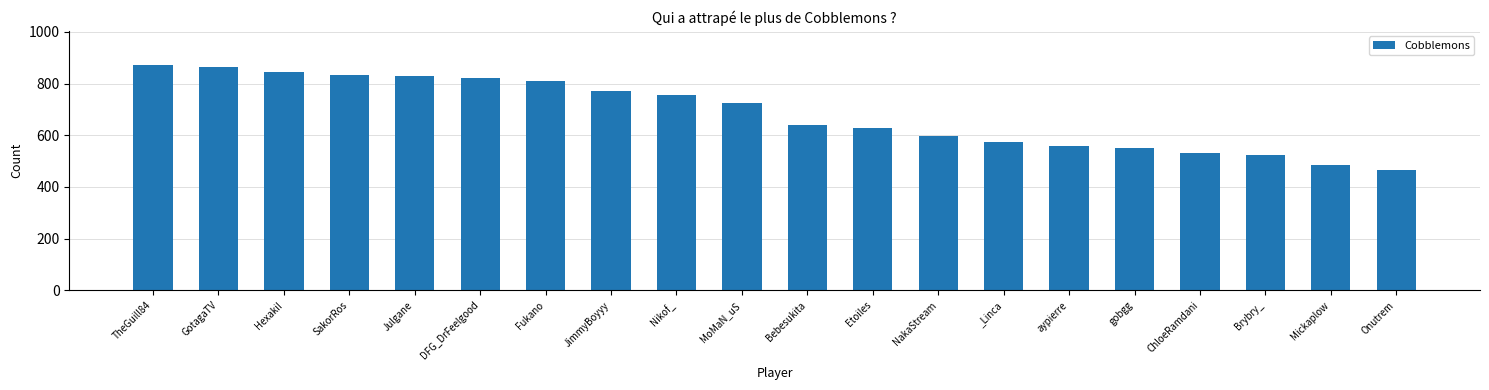

What is the value of the 2nd bar from the left?

866